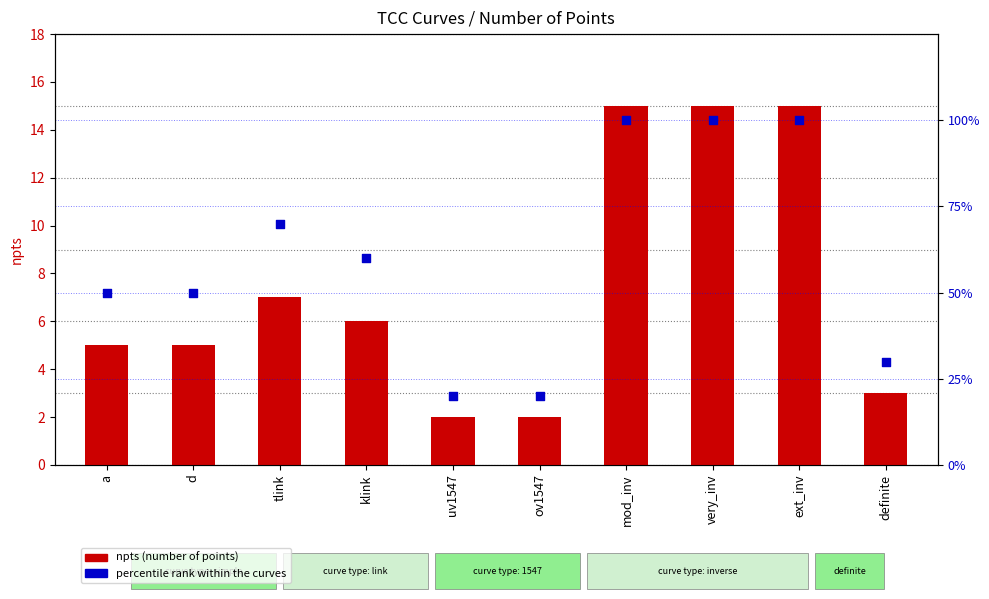

Which series has the largest Y range (max minus min)?

percentile rank within the curves